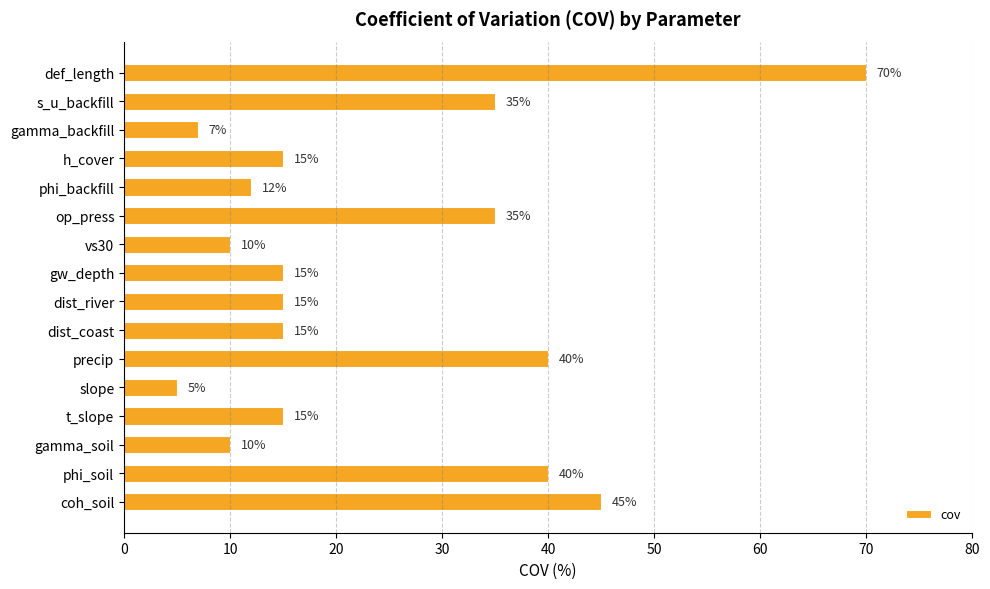

What is the smallest value displayed?

5